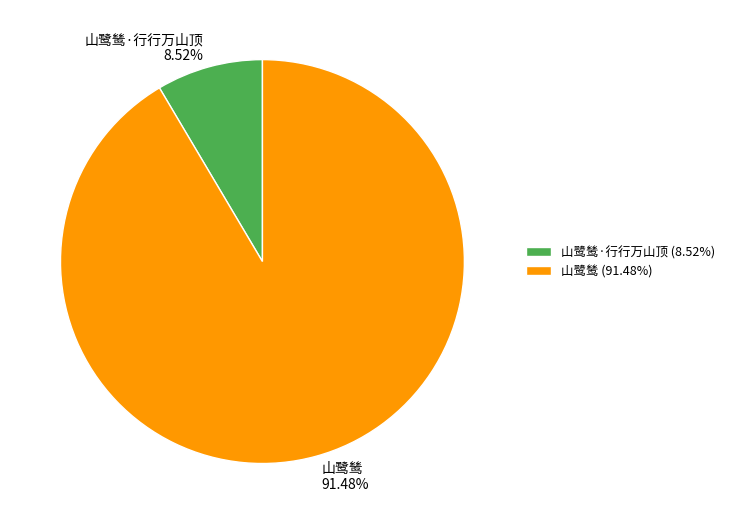

Which slice is the largest?

山鹭鸶